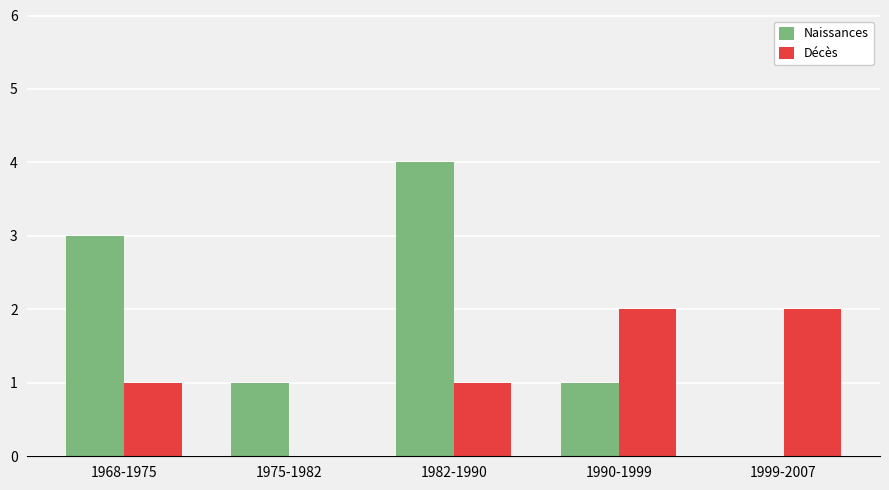

Are the bars grouped side by side (vs. stacked)?

Yes